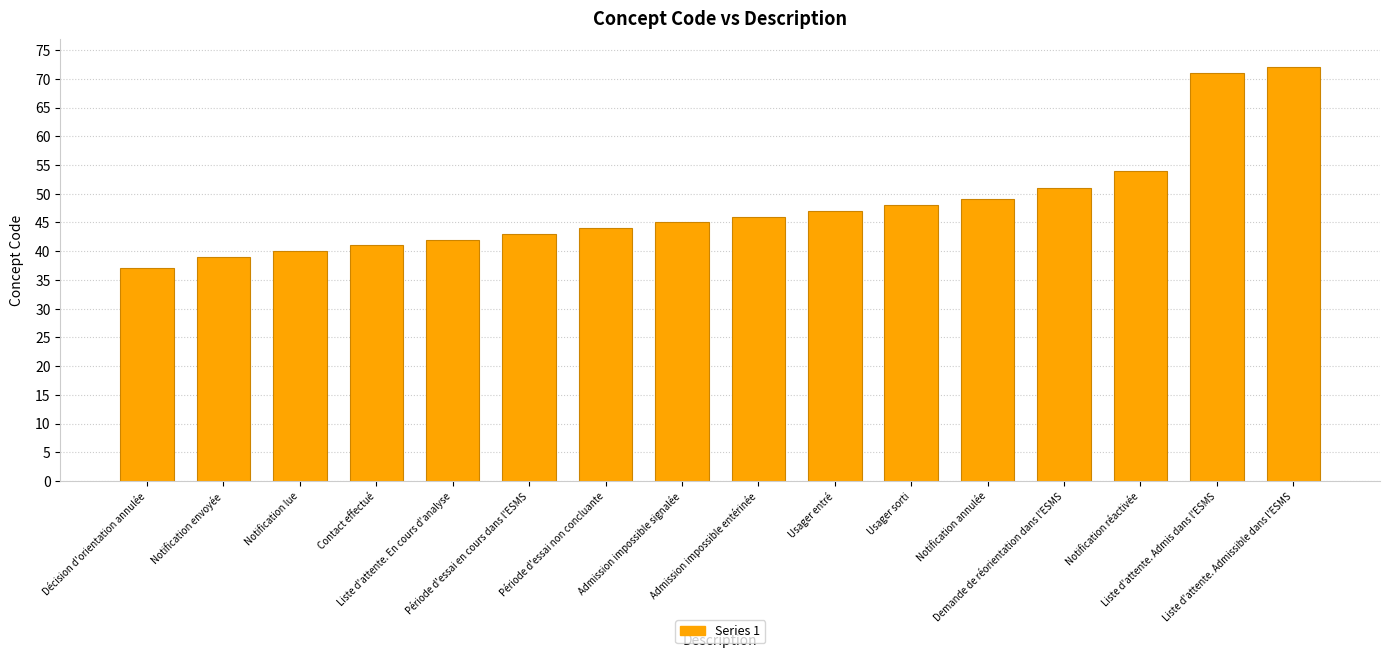

Which category has the lowest value across all series?

Décision d'orientation annulée